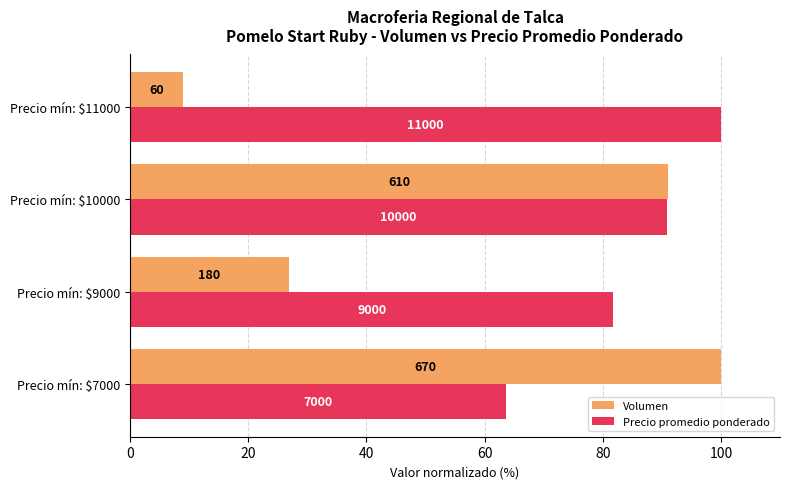

At how many categories does at least one series exceed 71?

4